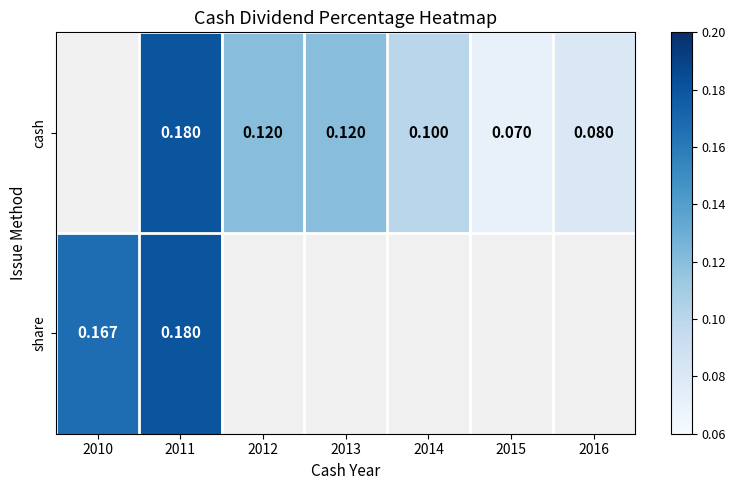

How many values in share are above zero?

2